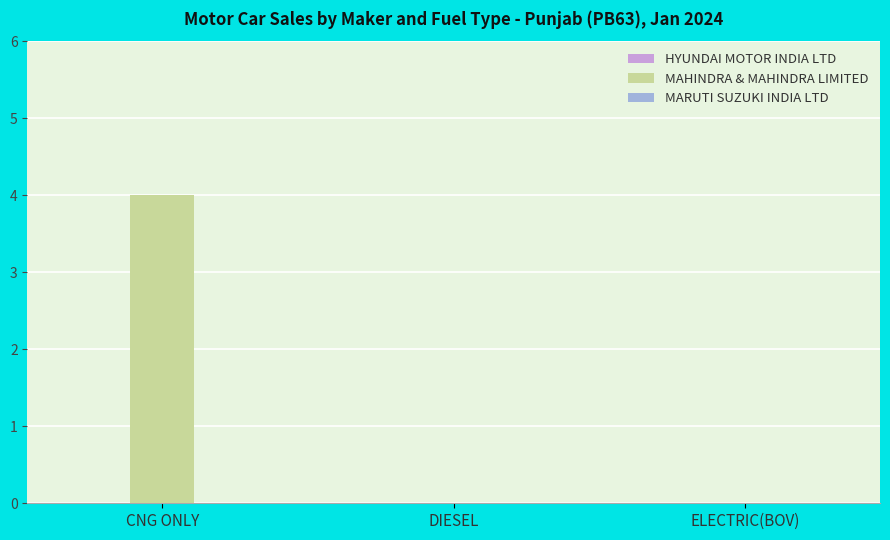

What is the maximum value shown in the chart?

4